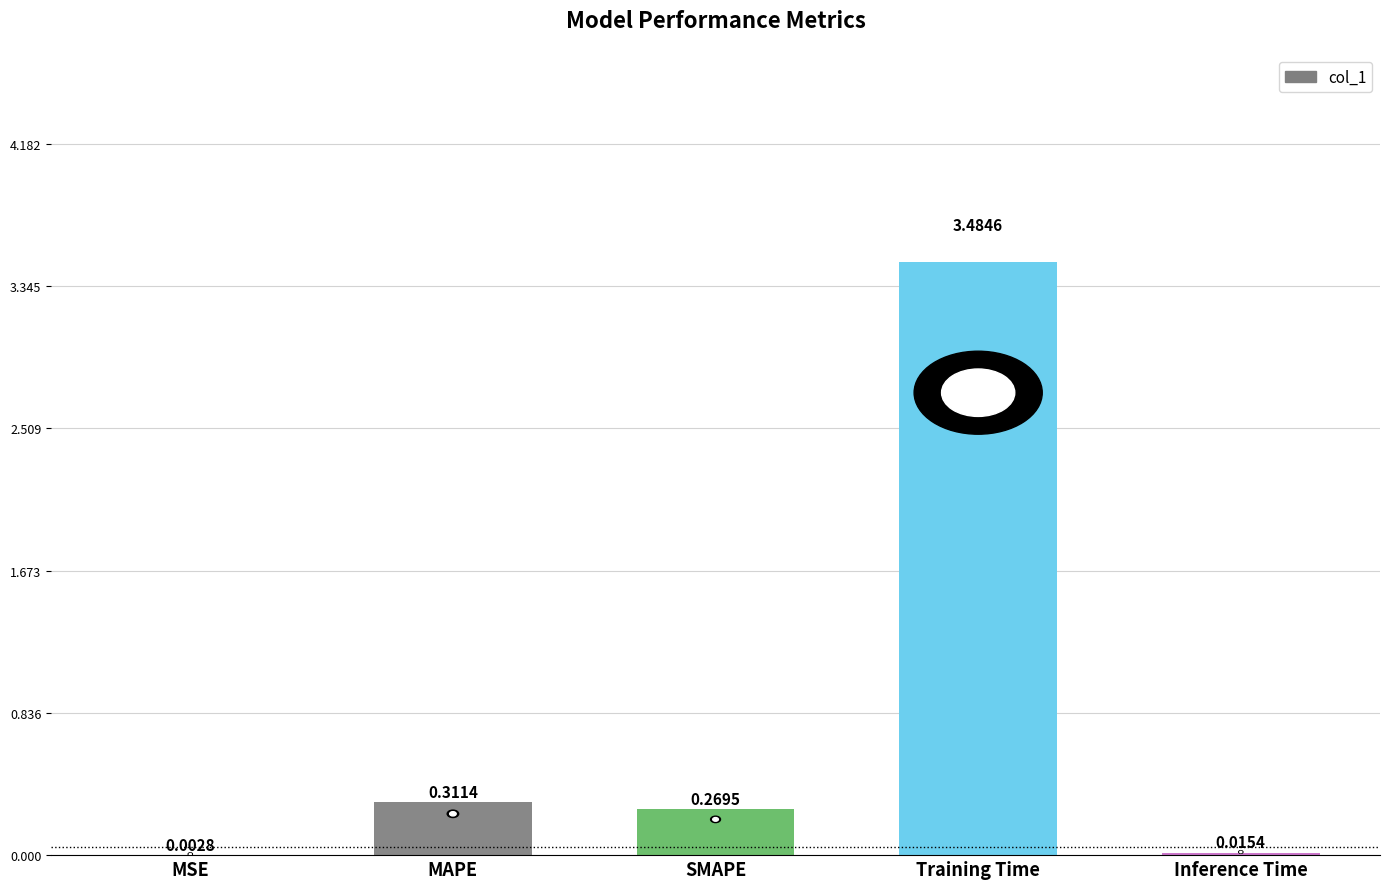

What is the change in value from MAPE to Inference Time?

-0.3